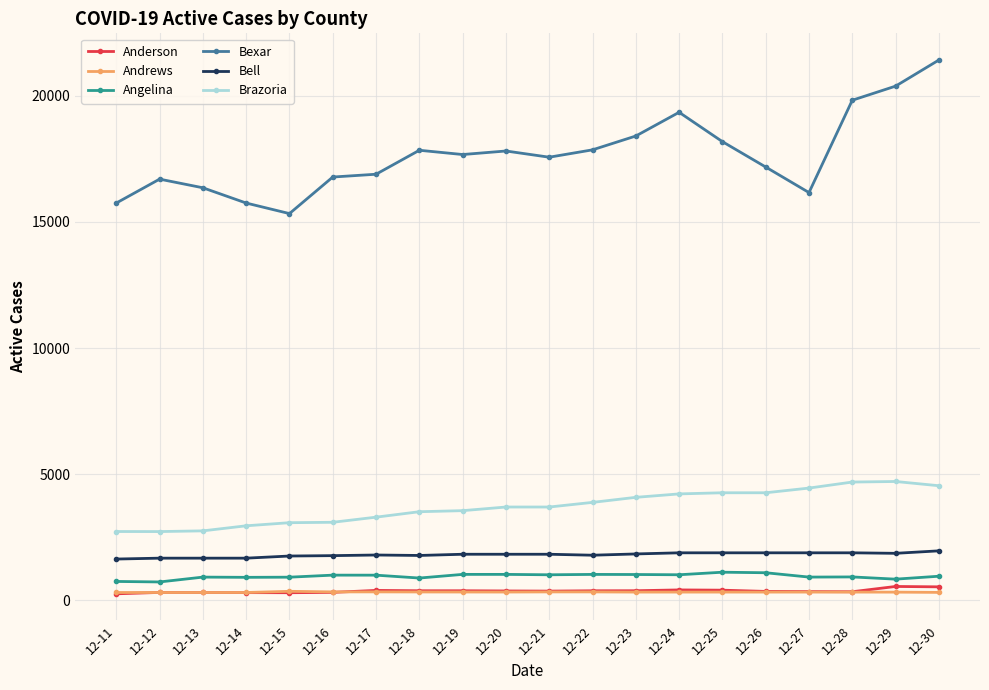

What is the value of the Bexar point at the 17th from the left?

16165